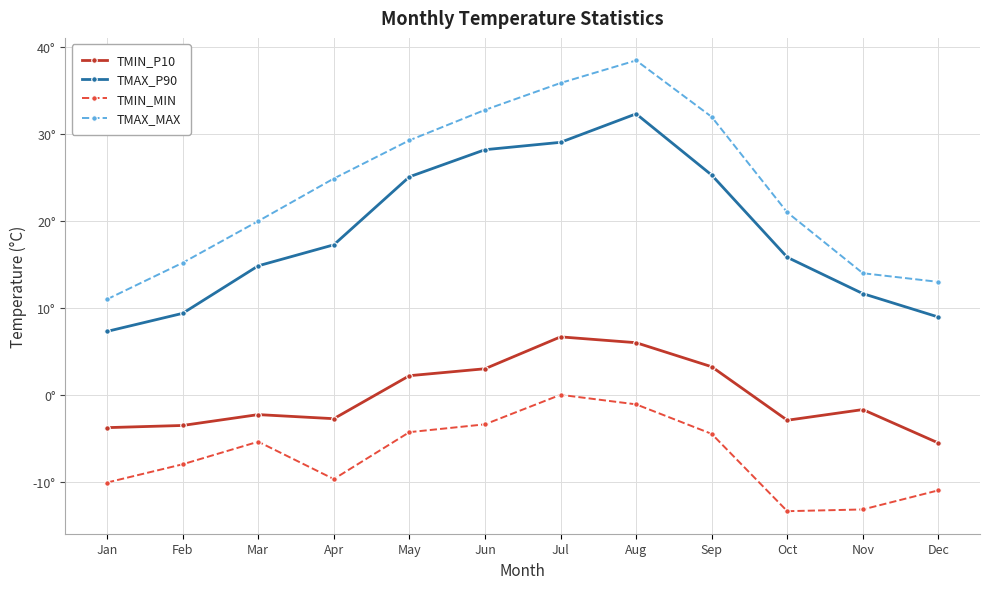

Does the chart display data point markers on the line(s)?

Yes